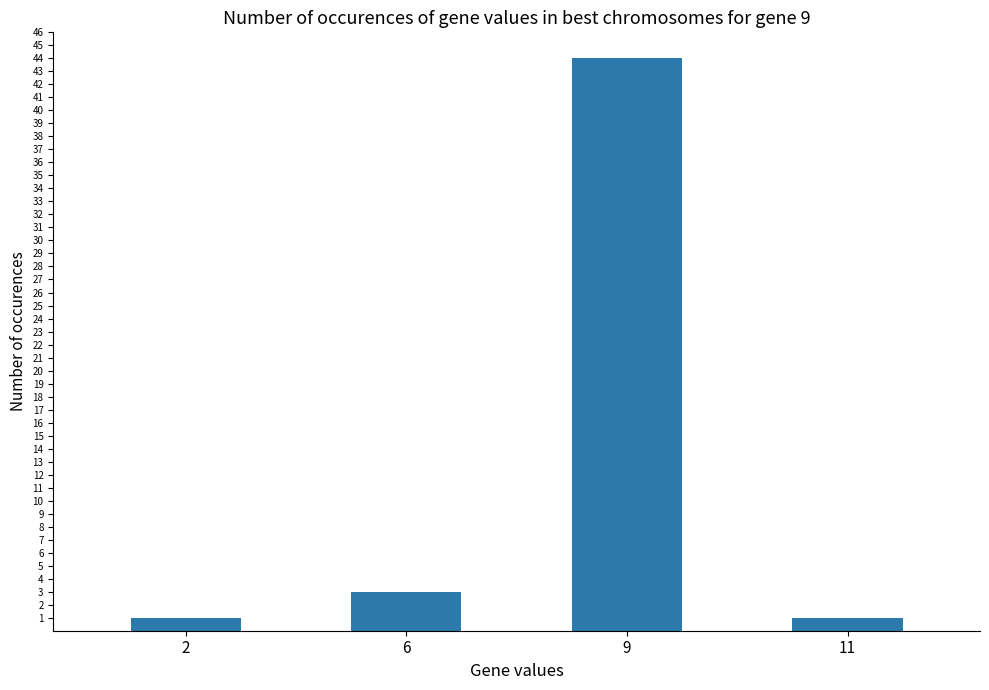

Count the number of categories in the chart.

4